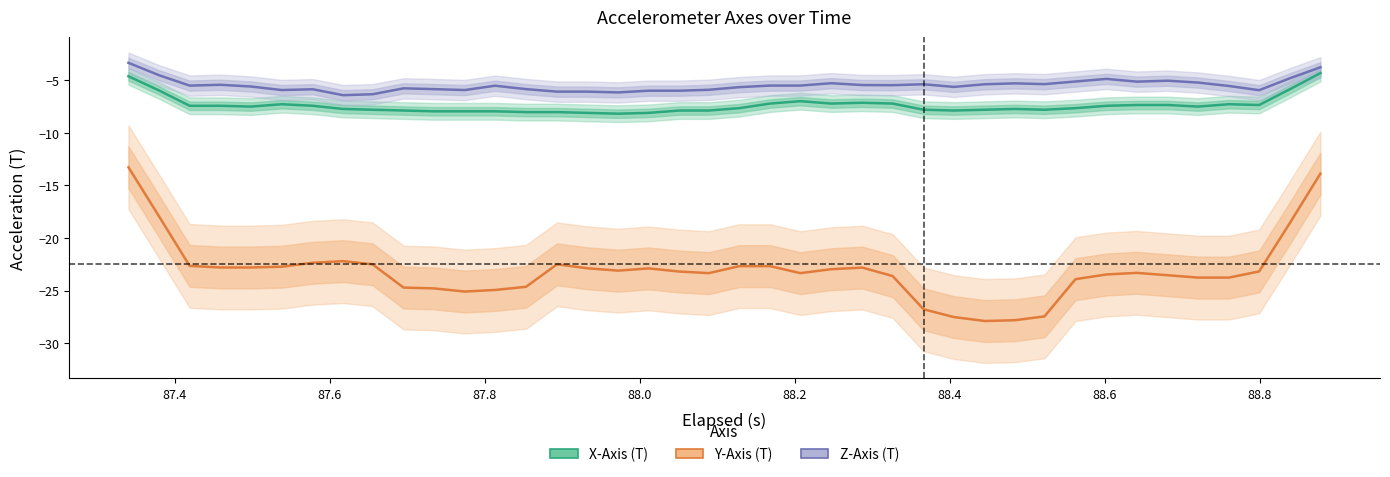

How many values in the X-Axis (T) series are below -7?

35